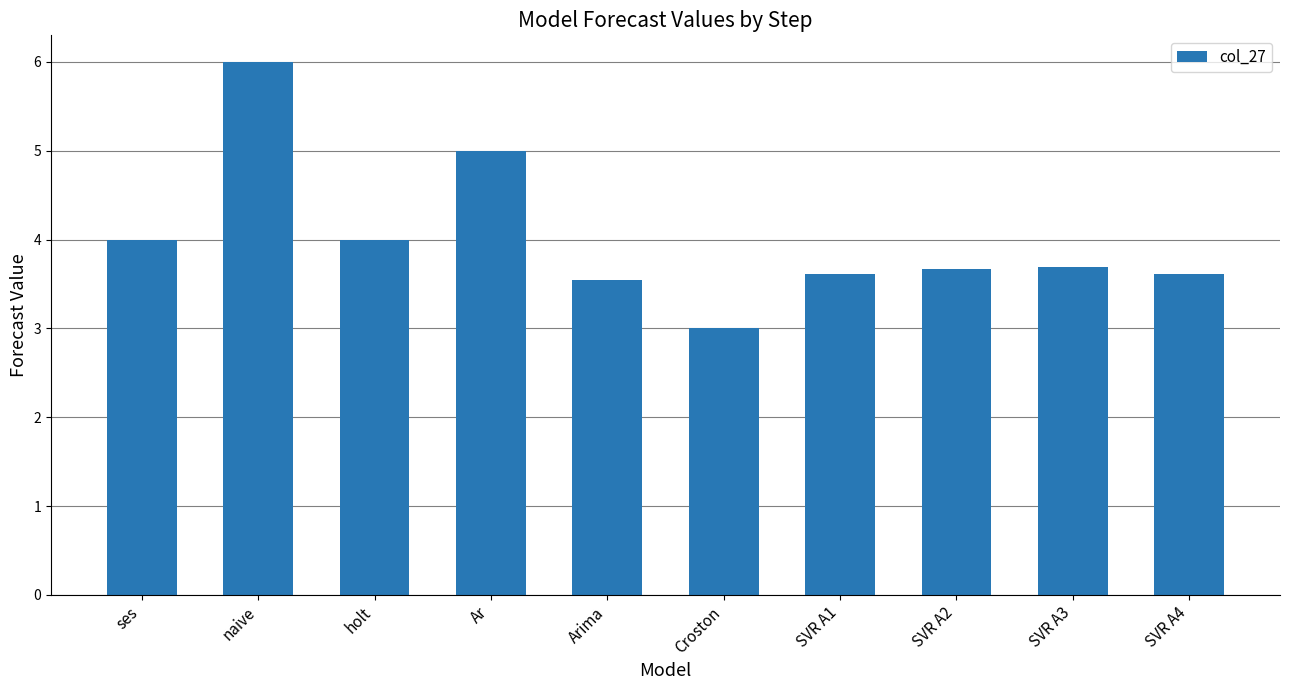

What is the sum of all values?

40.1